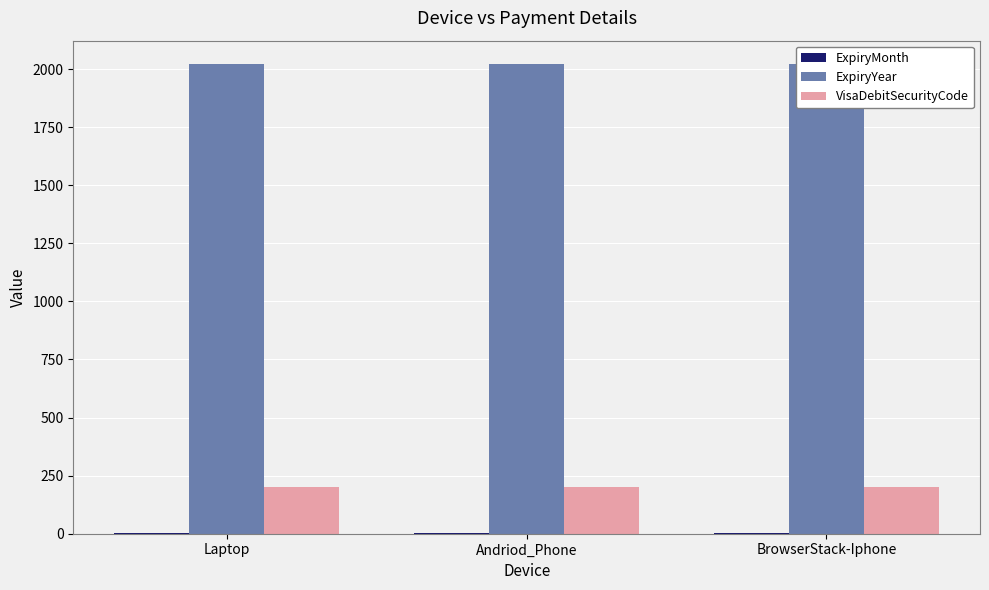

At which label is ExpiryYear closest to 2021?

Laptop